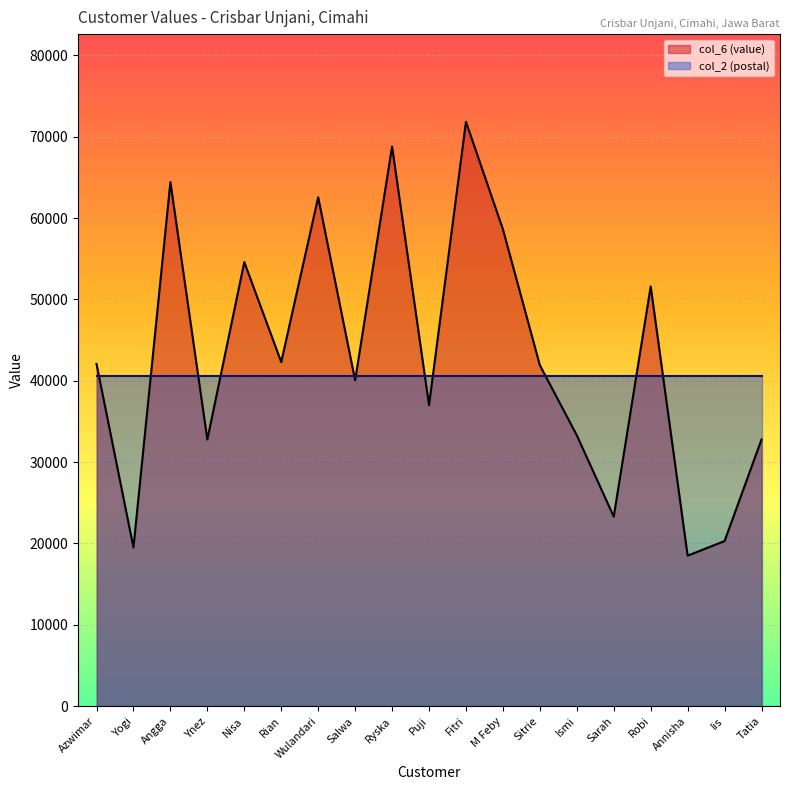

What is the average value?

42959